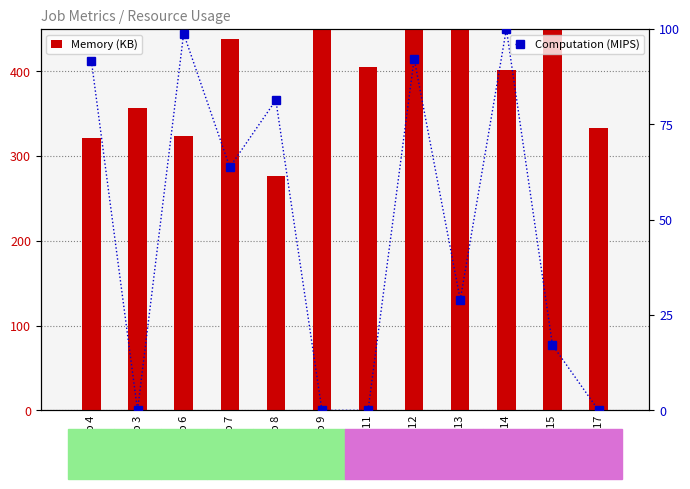

What is the total value across all series at Job 11?

405.0